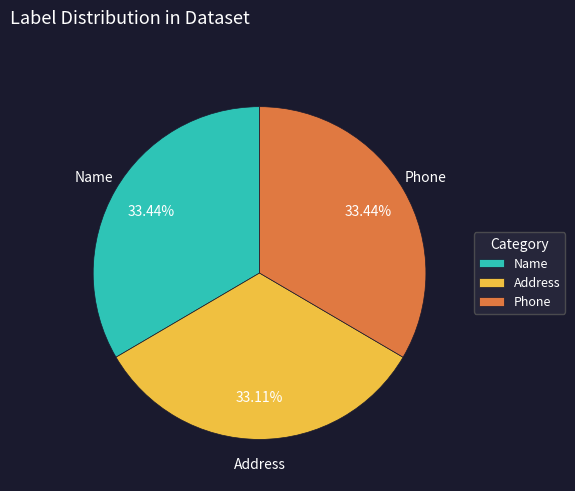

Approximately how many times larger is the value at Phone compared to Name?

1.0